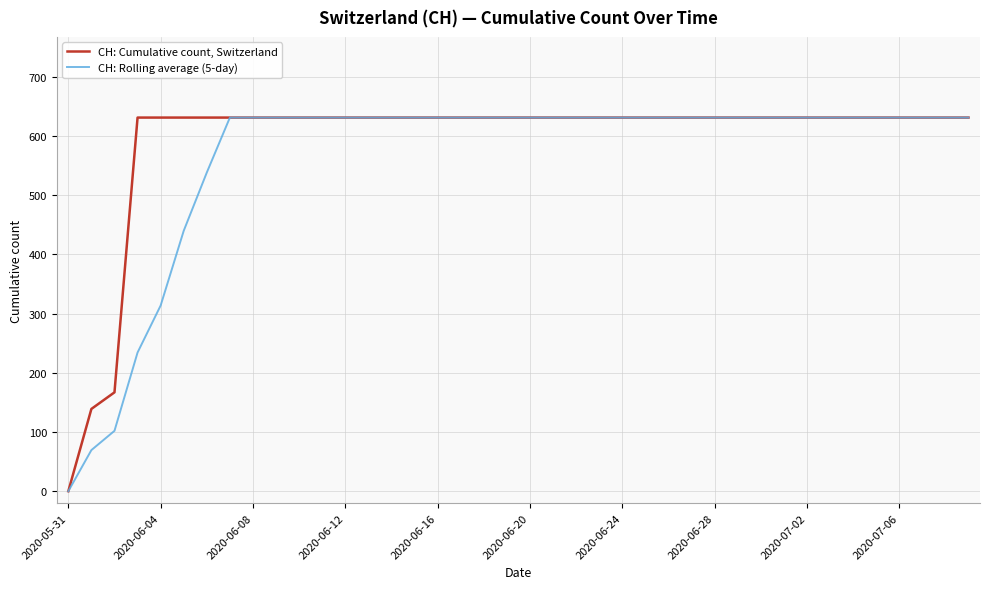

Rank the series by their average value, from lowest to highest.

CH: Rolling average (5-day), CH: Cumulative count, Switzerland